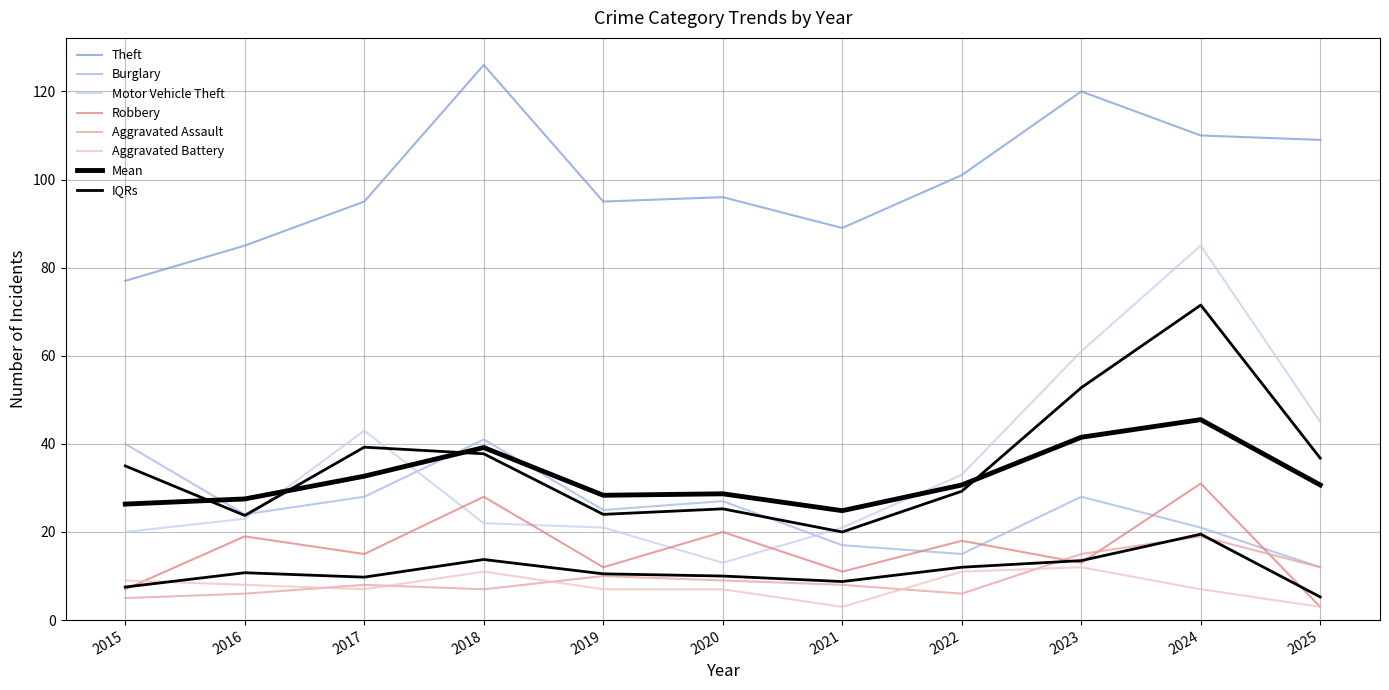

What value does the Motor Vehicle Theft series have at 2019?

21